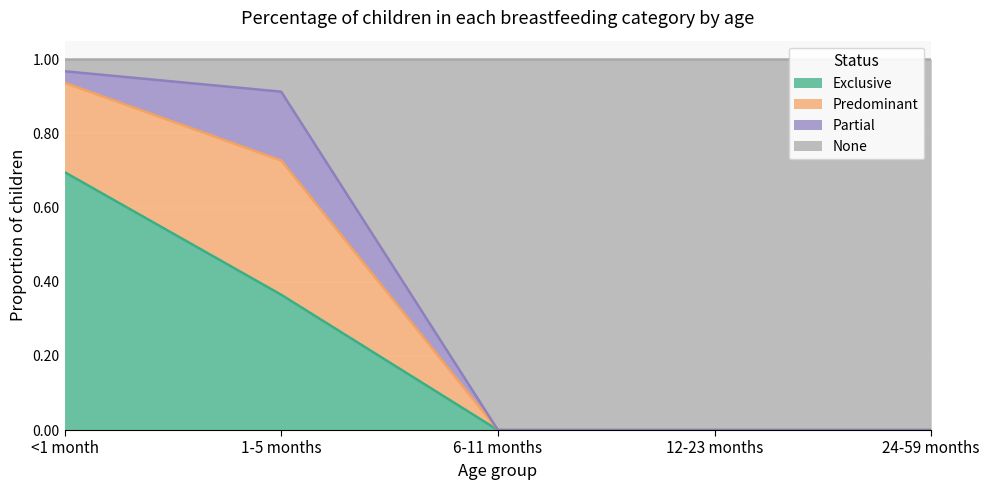

What is the sum of the Exclusive values at 6-11 months and 1-5 months?

0.4